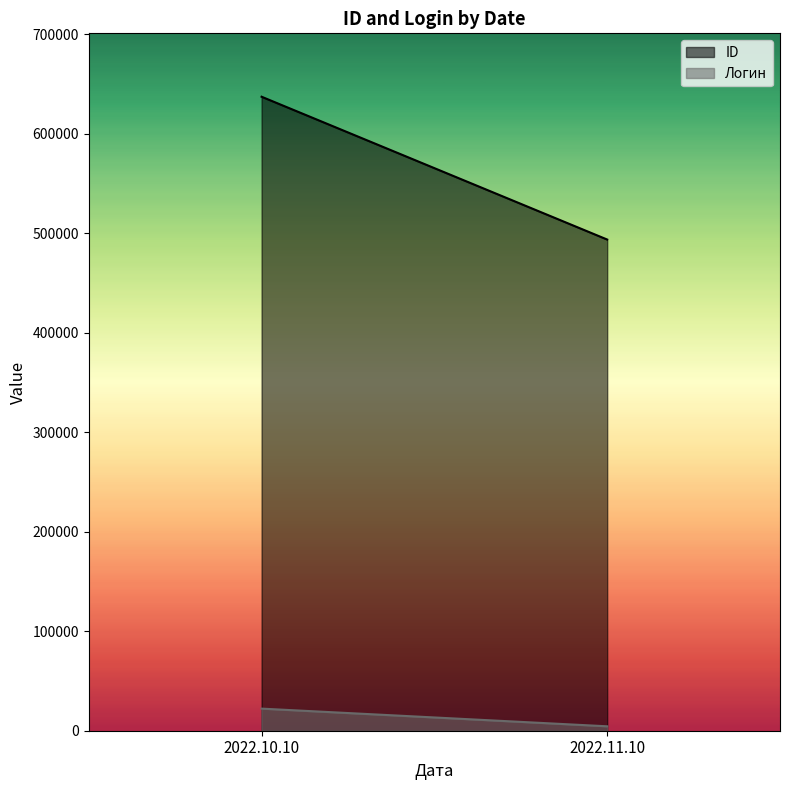

Is the value of ID at 2022.11.10 greater than the value of Логин at 2022.10.10?

Yes